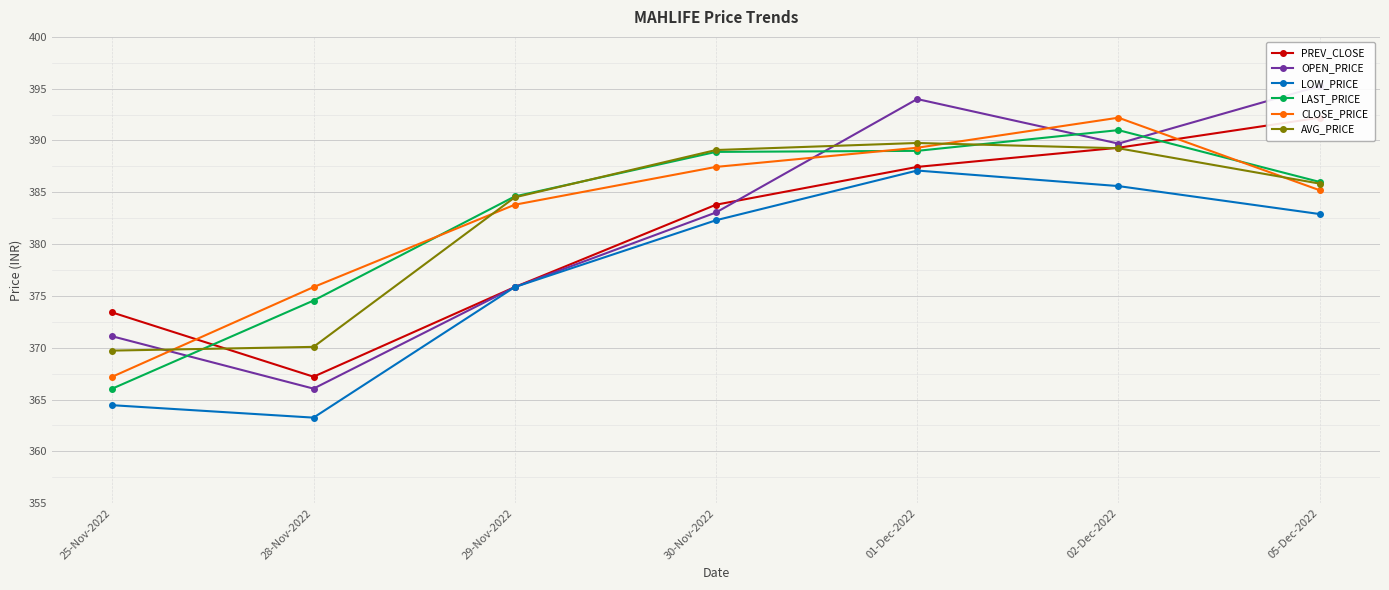

How many intersections are there between LAST_PRICE and PREV_CLOSE?

2